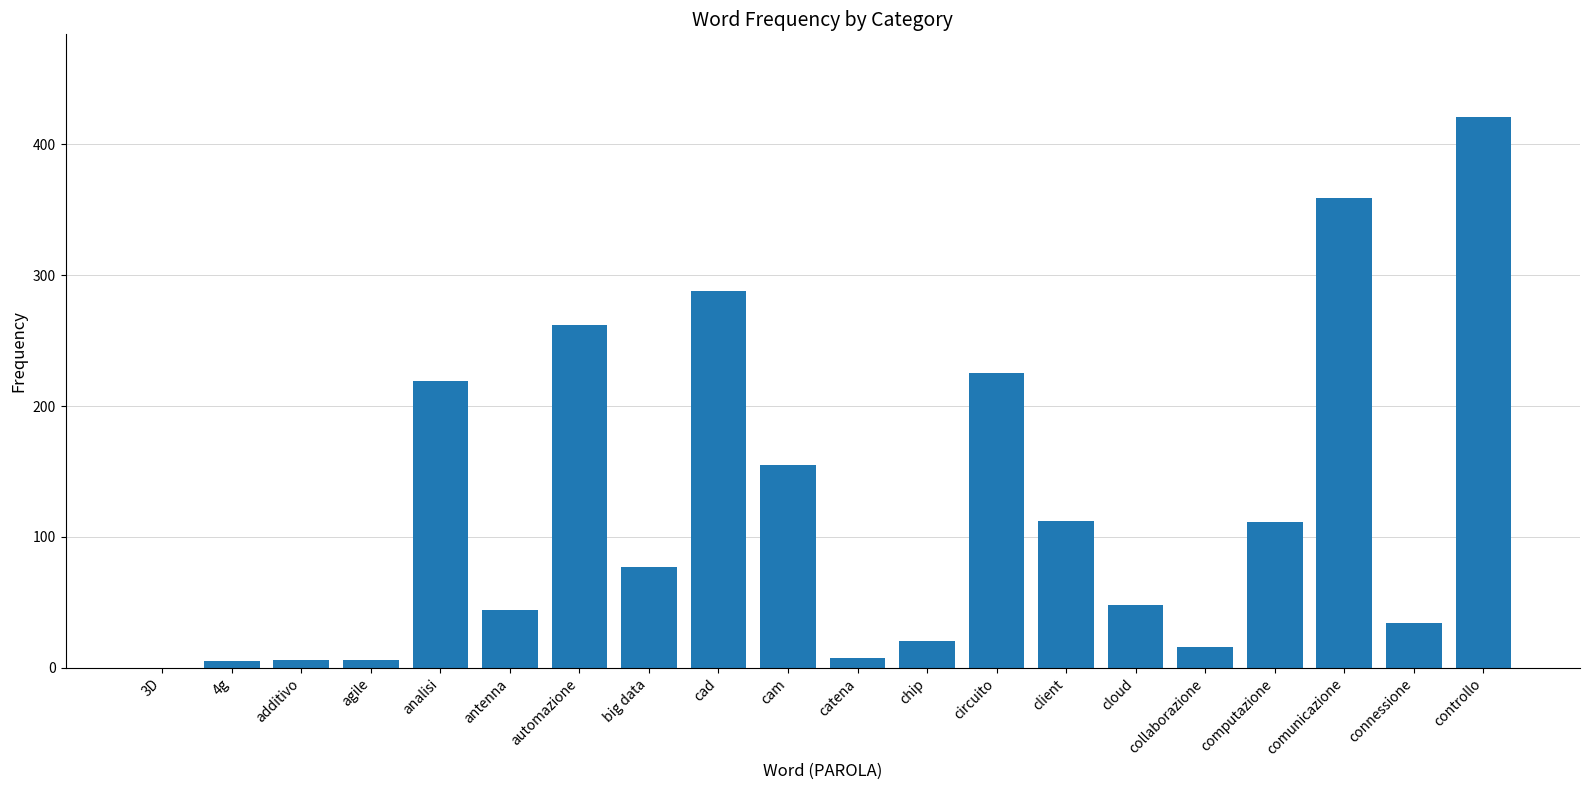

What is the sum of all values?

2415